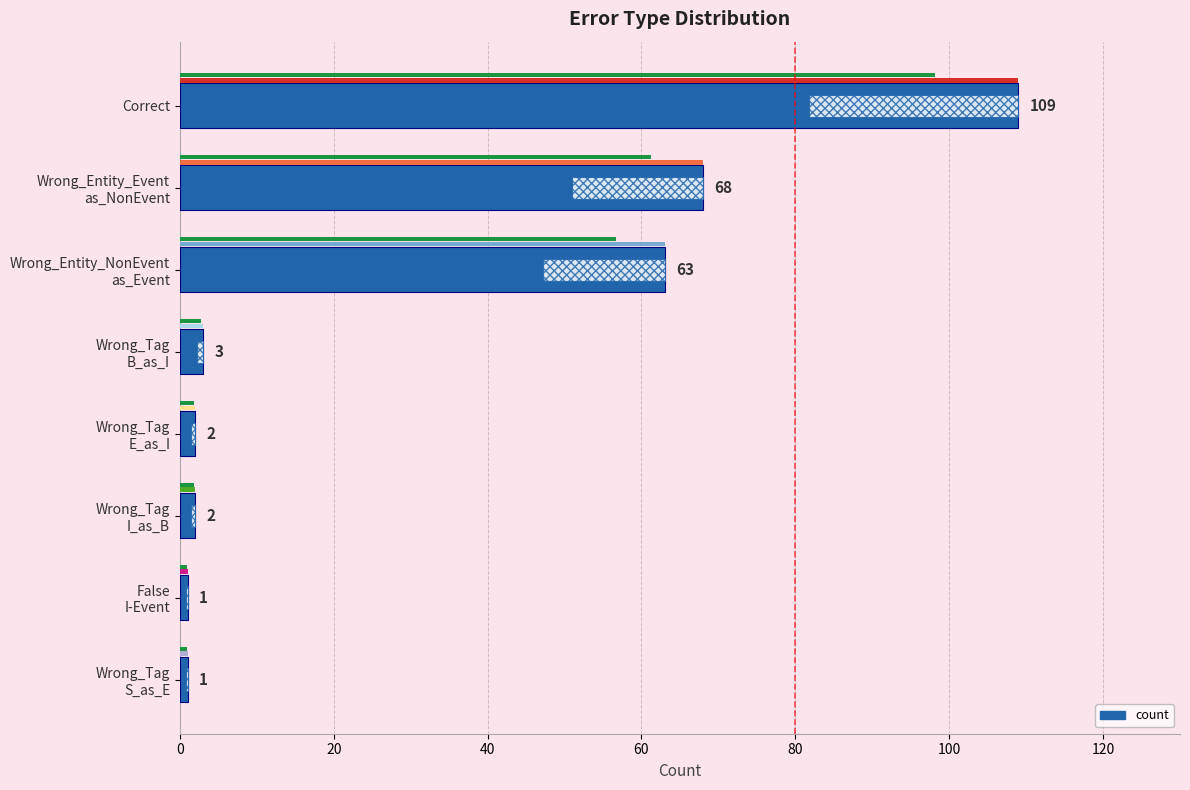

The value at False I-Event is 1. True or false?

False